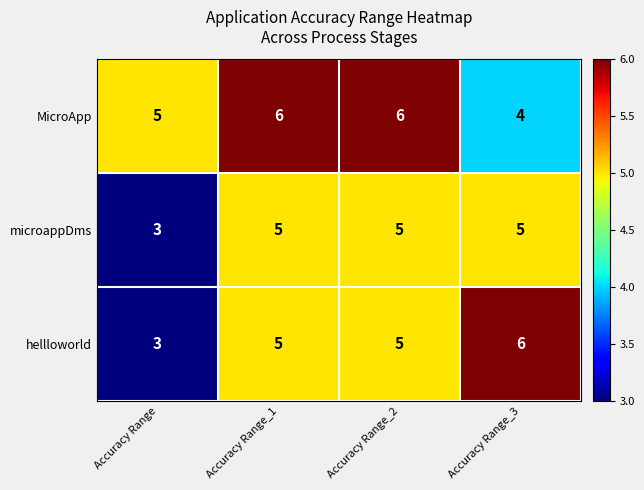

Which series has the widest spread of values?

hellloworld